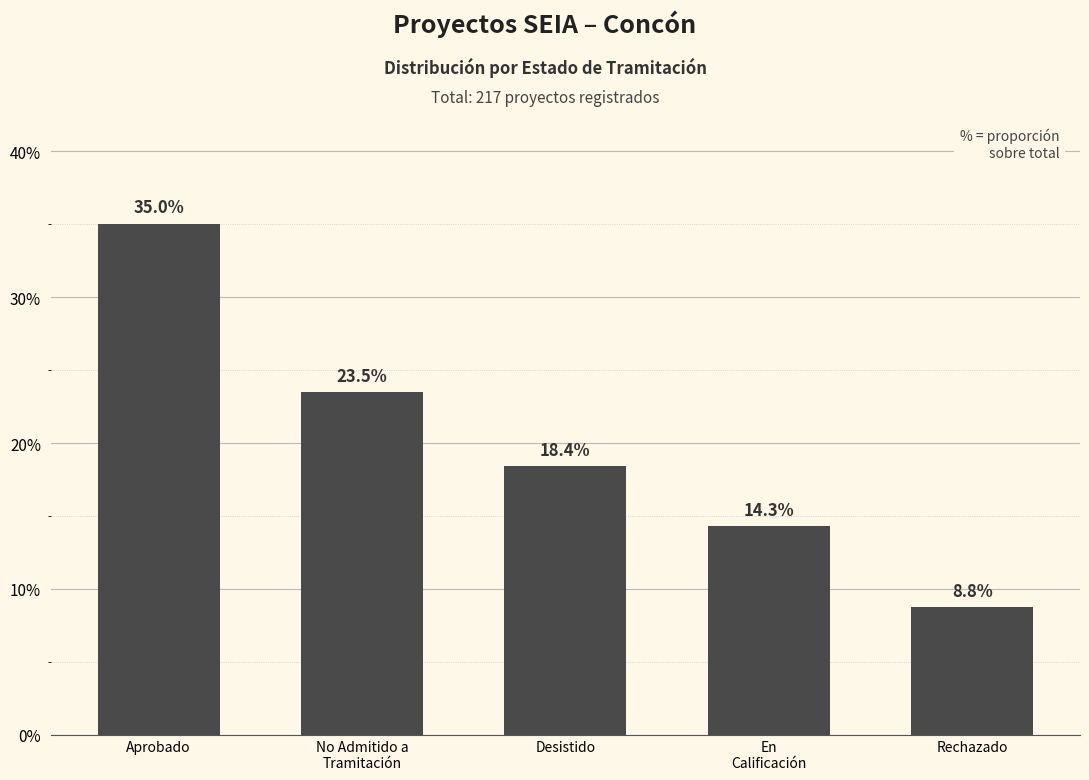

Rank the categories by value from lowest to highest.

Rechazado, En
Calificación, Desistido, No Admitido a
Tramitación, Aprobado